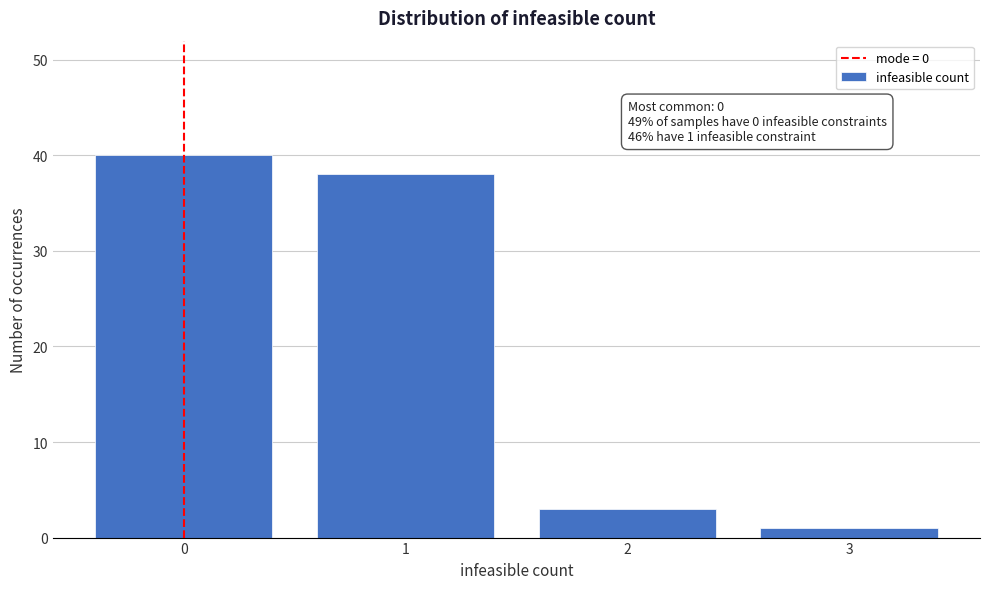

Reading left to right, what are all the values shown in this chart?

40	38	3	1